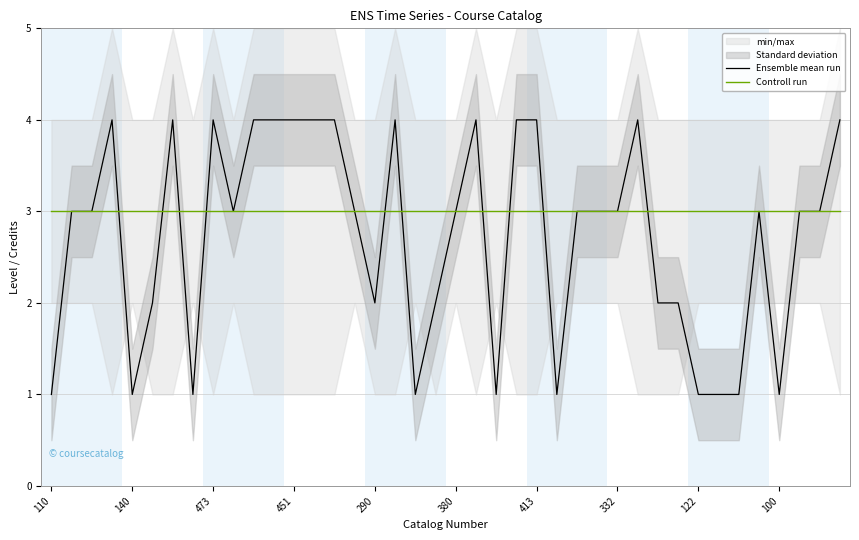

The Ensemble mean run series shows 2 at 290. True or false?

True